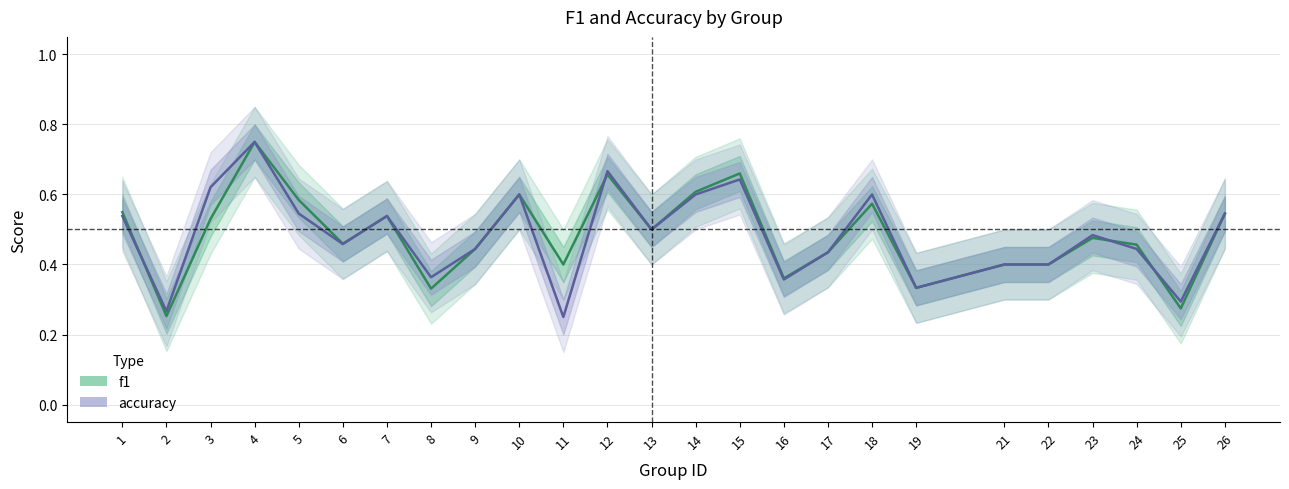

Where do f1 and accuracy first cross each other?

1 and 2